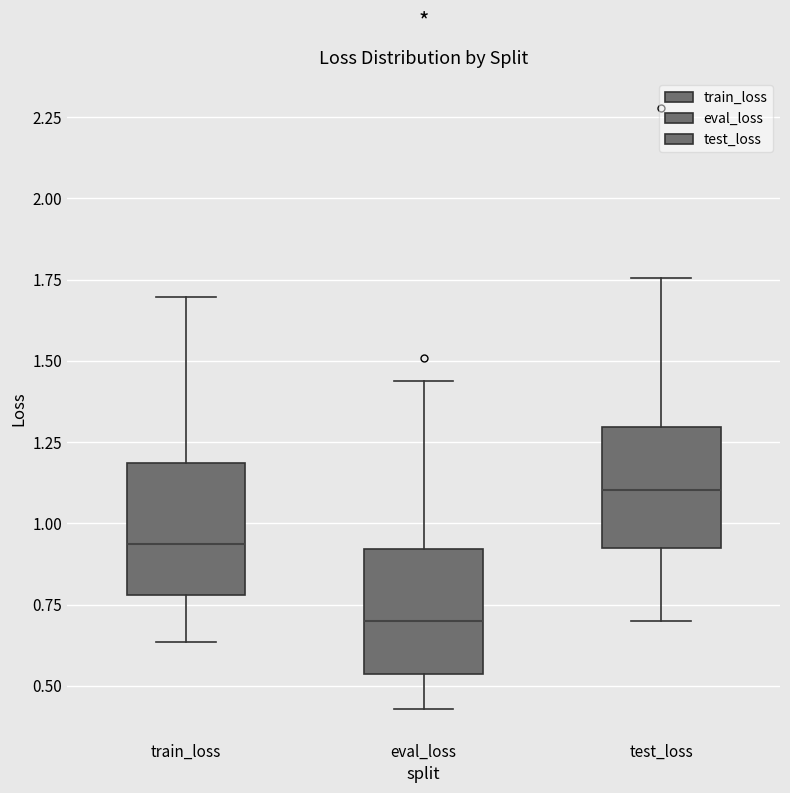

Where is the lower edge of the box for train_loss on the y-axis? The values are not printed on the chart, so give them approximately, as read against the axis.

0.80